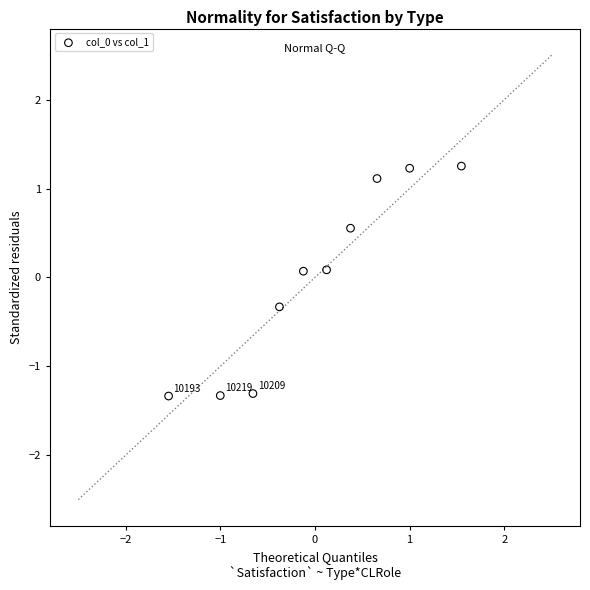

What is the range of Y values (max minus min)?

2.6